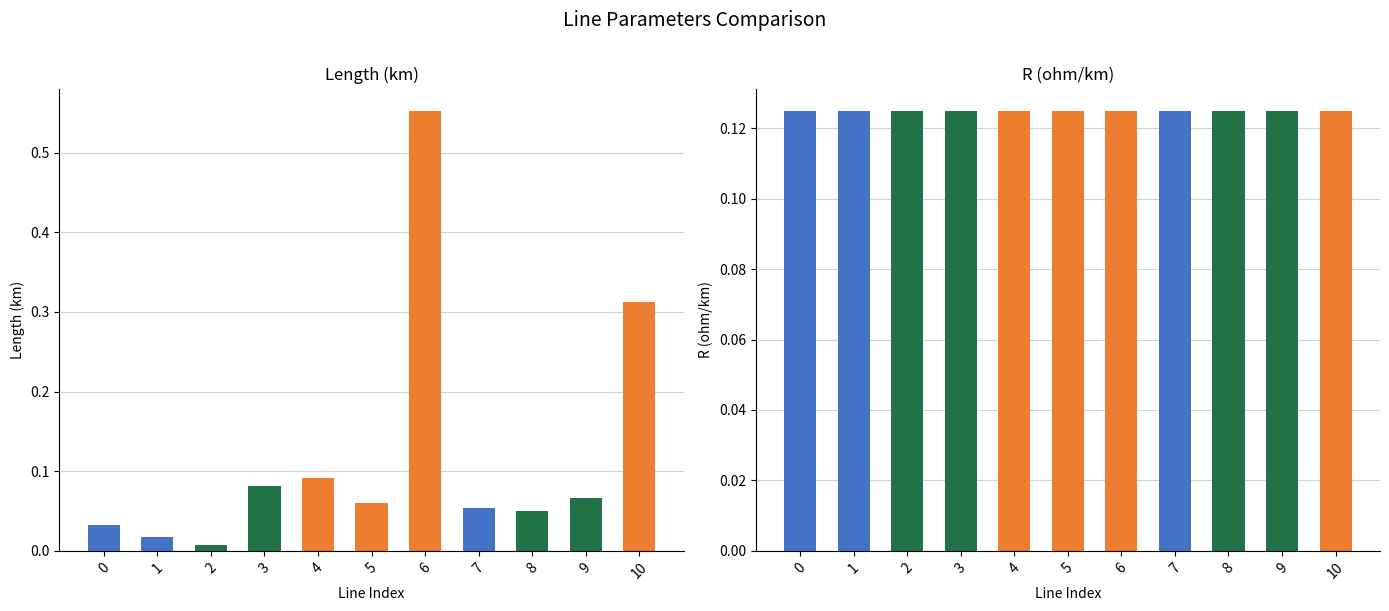

What is the value of the r_ohm_per_km bar at the 5th from the left?

0.1